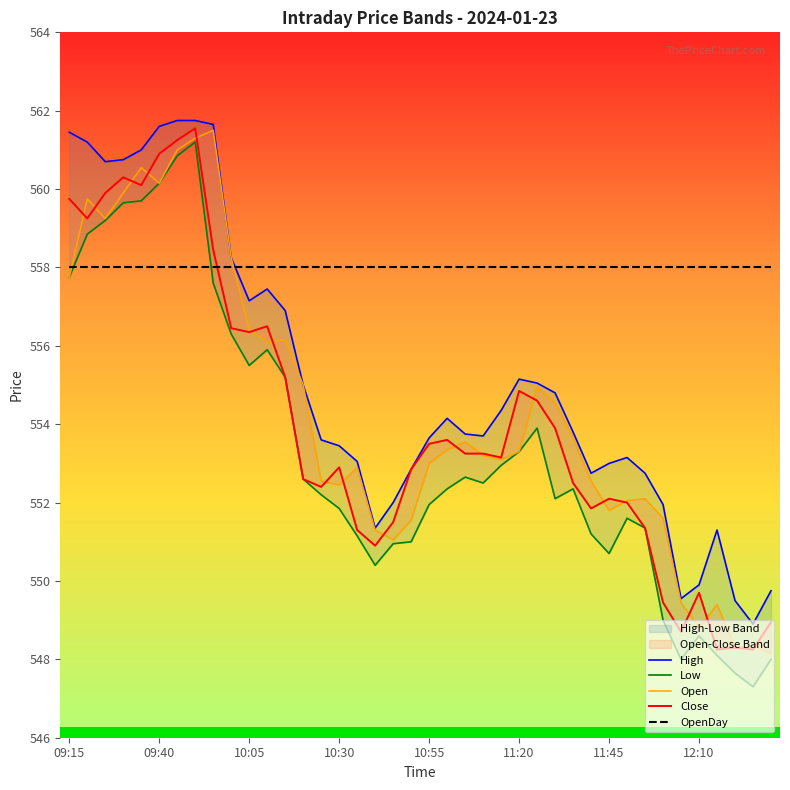

Reading left to right, extract all data points from this chart.

High: 561.5	561.2	560.7	560.8	561.0	561.6	561.8	561.8	561.6	558.2	557.1	557.5	556.9	555.0	553.6	553.5	553.0	551.4	552.0	552.9	553.6	554.1	553.8	553.7	554.4	555.1	555.0	554.8	553.8	552.8	553.0	553.1	552.8	552.0	549.5	549.9	551.3	549.5	548.9	549.8
Low: 557.8	558.9	559.2	559.6	559.7	560.1	560.9	561.2	557.6	556.3	555.5	555.9	555.2	552.6	552.2	551.9	551.1	550.4	551.0	551.0	552.0	552.4	552.6	552.5	553.0	553.3	553.9	552.1	552.4	551.2	550.7	551.6	551.4	549.0	548.0	548.6	548.1	547.6	547.3	548.0
Open: 557.8	559.8	559.2	559.9	560.5	560.1	561.0	561.3	561.5	558.2	556.4	556.1	556.1	555.0	552.5	552.5	552.9	551.3	551.0	551.5	553.0	553.4	553.5	553.2	553.1	553.3	555.0	554.5	553.6	552.5	551.8	552.0	552.1	551.6	549.5	548.8	549.4	548.3	548.4	548.1
Close: 559.8	559.2	559.9	560.3	560.1	560.9	561.2	561.5	558.5	556.5	556.4	556.5	555.2	552.6	552.4	552.9	551.3	550.9	551.5	552.9	553.5	553.6	553.2	553.2	553.1	554.9	554.6	553.9	552.5	551.9	552.1	552.0	551.4	549.5	548.7	549.7	548.2	548.3	548.2	549.0
OpenDay: 558.0	558.0	558.0	558.0	558.0	558.0	558.0	558.0	558.0	558.0	558.0	558.0	558.0	558.0	558.0	558.0	558.0	558.0	558.0	558.0	558.0	558.0	558.0	558.0	558.0	558.0	558.0	558.0	558.0	558.0	558.0	558.0	558.0	558.0	558.0	558.0	558.0	558.0	558.0	558.0